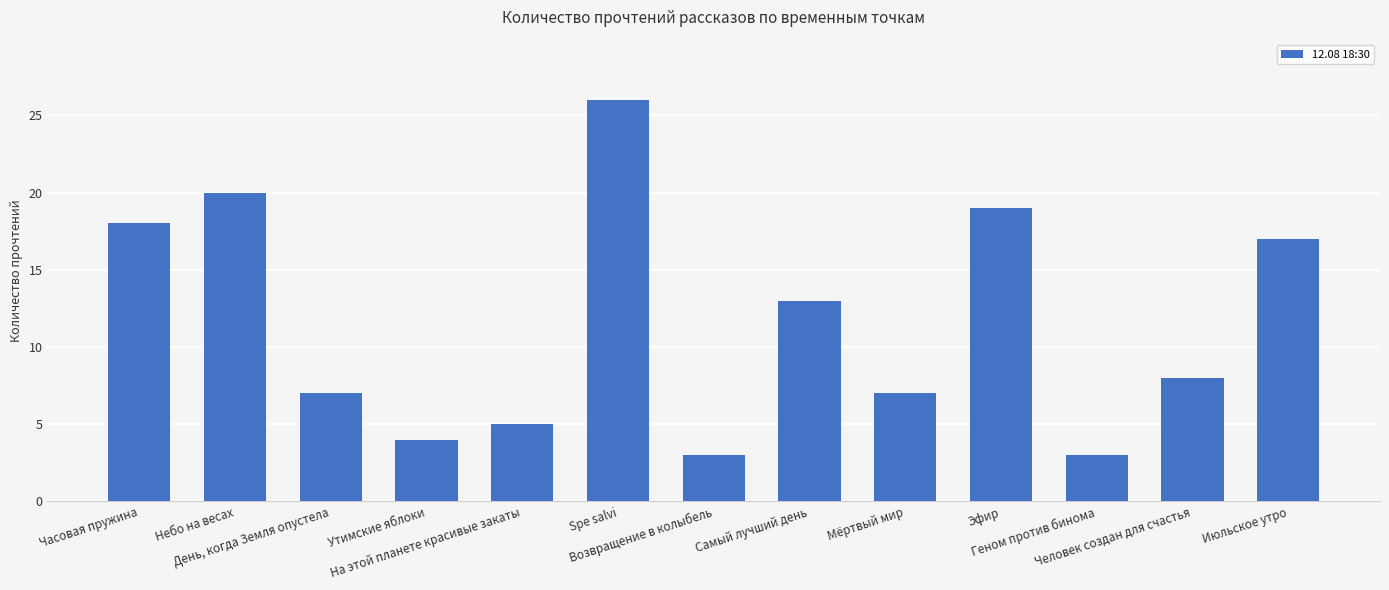

Reading right to left, transcribe all the data shown in this chart.

Июльское утро=17	Человек создан для счастья=8	Геном против бинома=3	Эфир=19	Мёртвый мир=7	Самый лучший день=13	Возвращение в колыбель=3	Spe salvi=26	На этой планете красивые закаты=5	Утимские яблоки=4	День, когда Земля опустела=7	Небо на весах=20	Часовая пружина=18